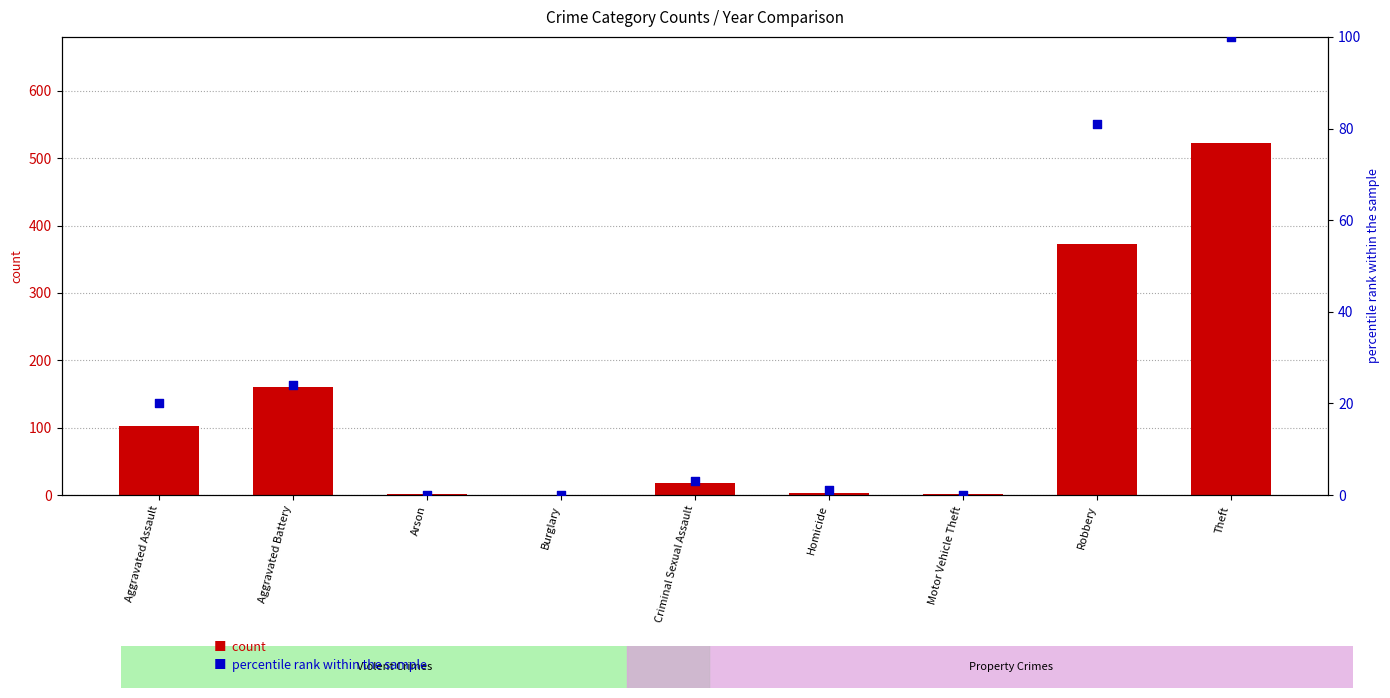

Which series reaches the minimum Y coordinate?

count (2024)